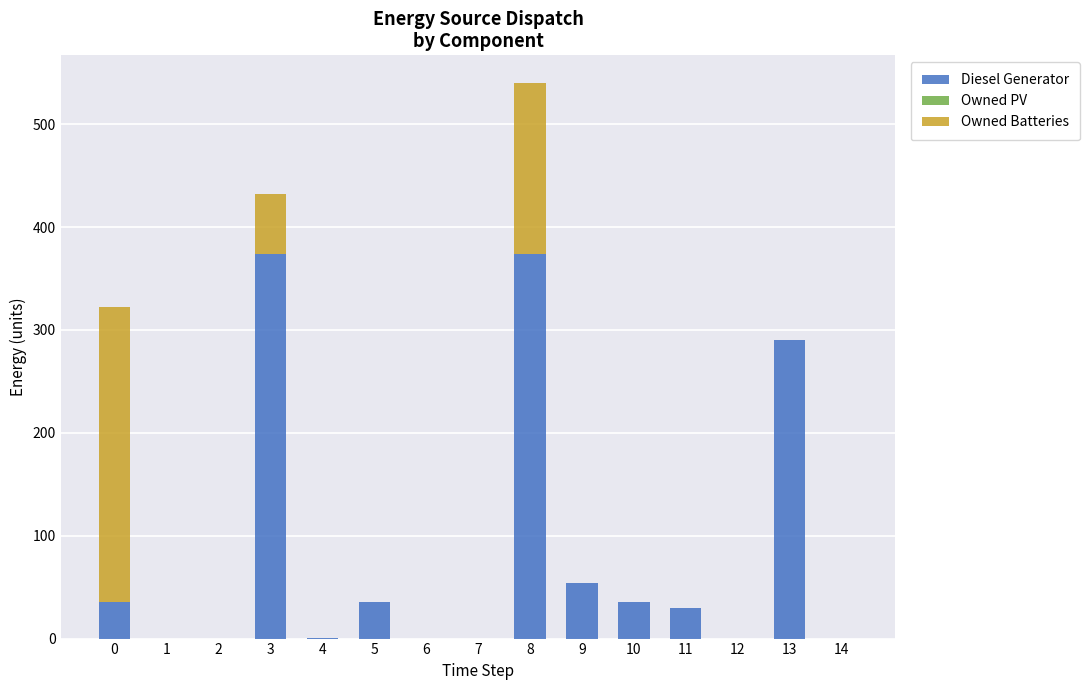

Are the bars horizontal?

No